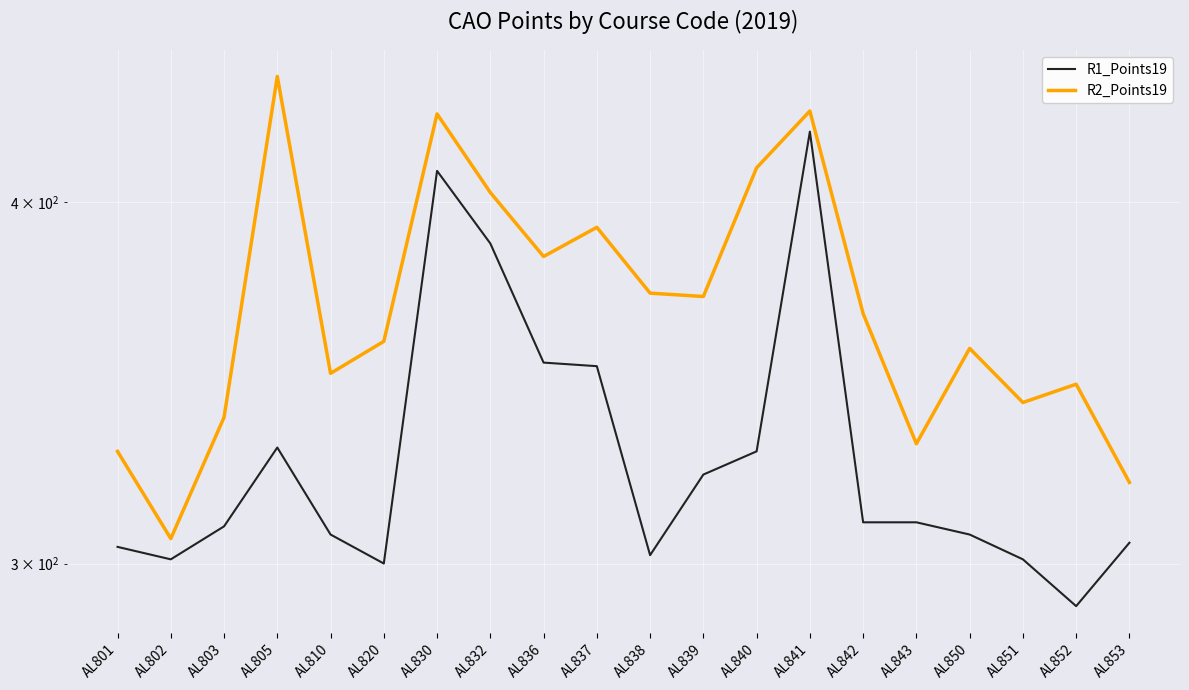

In R1_Points19, how many points are higher than both neighbors (excluding endpoints)?

3